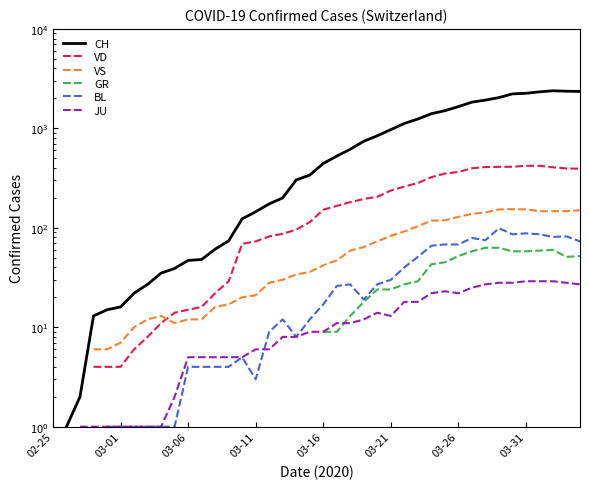

At which label does VD reach its minimum?

02-25